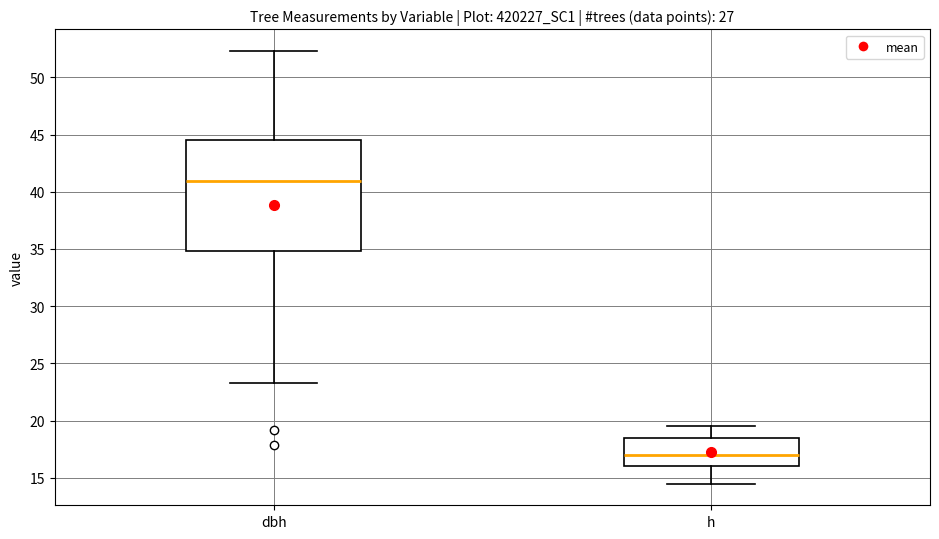

Which box's median line is the lowest?

h